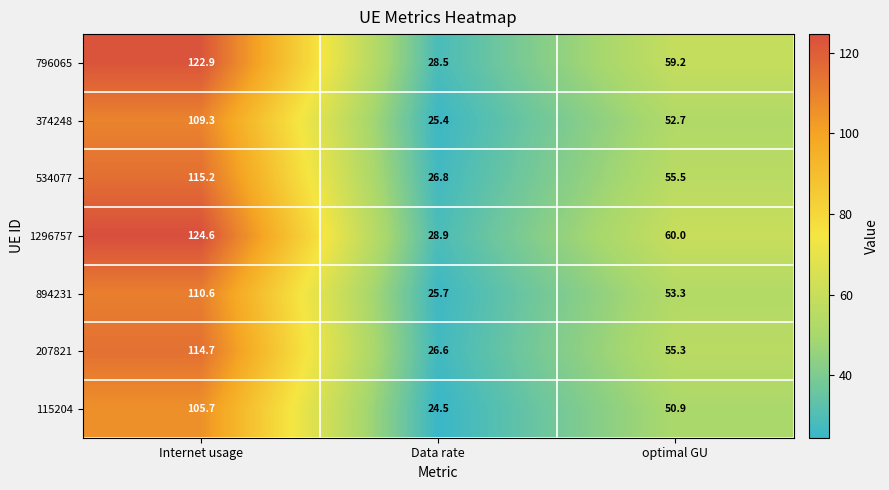

What is the total value across all series at Internet usage?

803.0